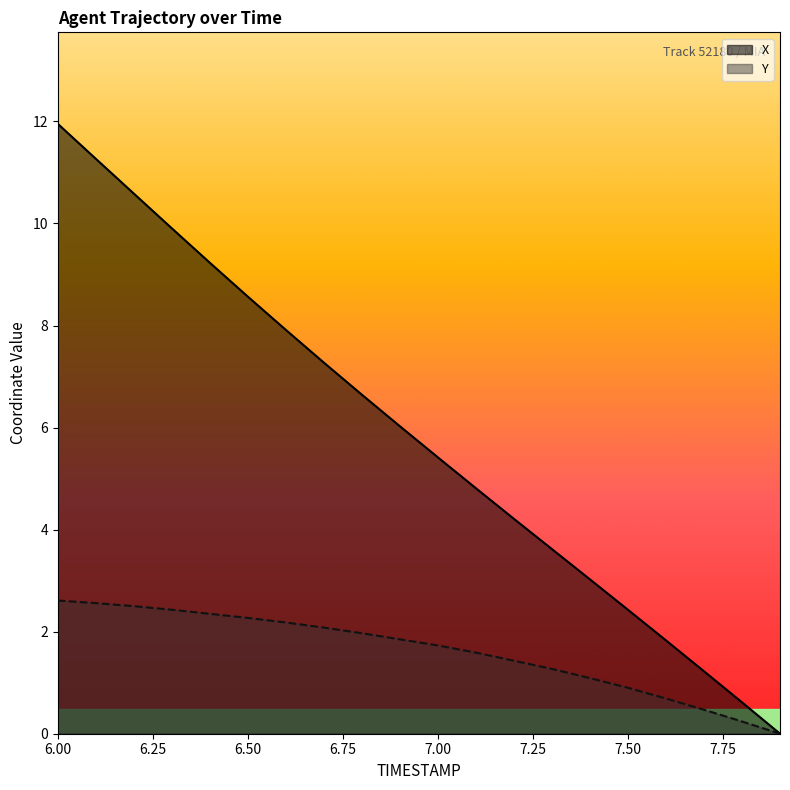

Which series has the largest total across all categories?

X